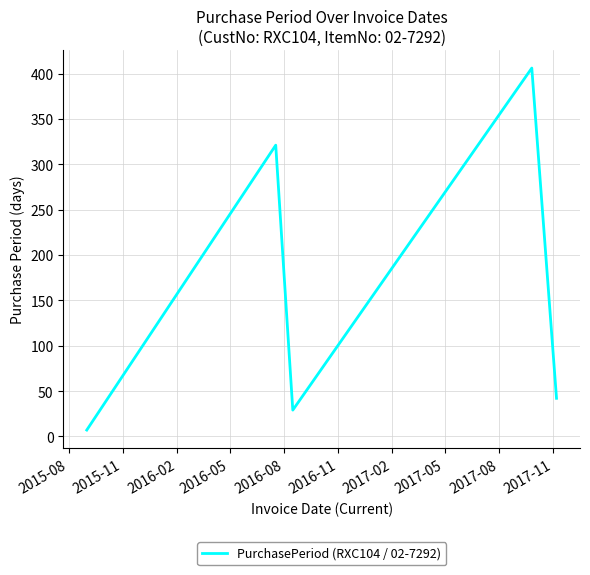

What is the smallest value displayed?

7